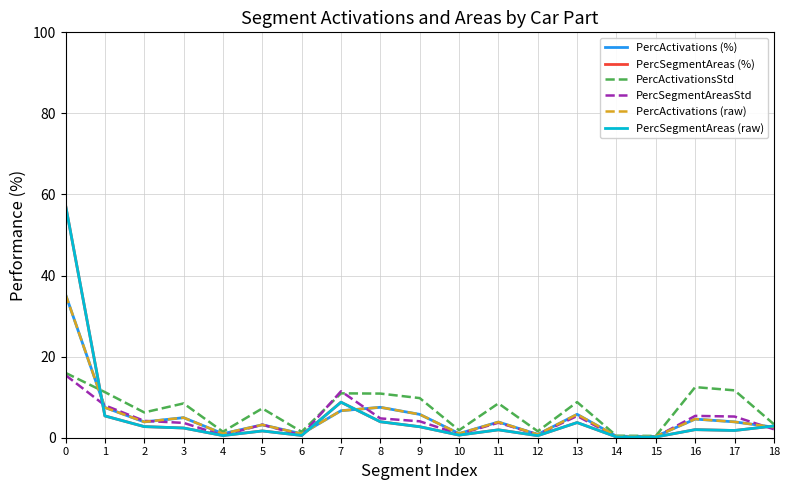

Which series changed the most between 15 and 18?

PercActivationsStd